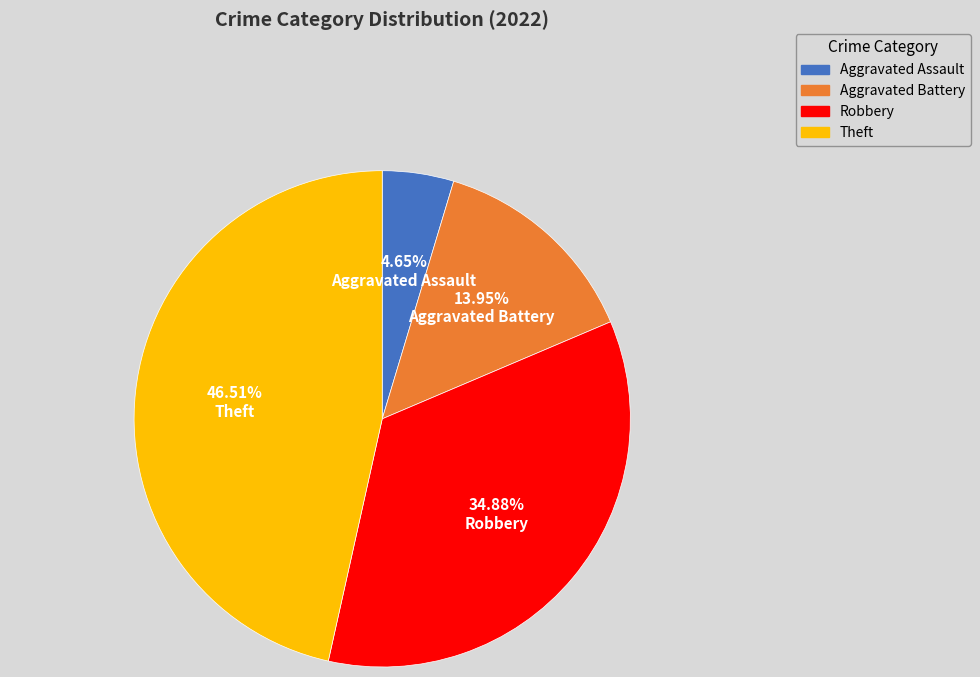

True or false: Aggravated Assault accounts for 5% of the total.

True